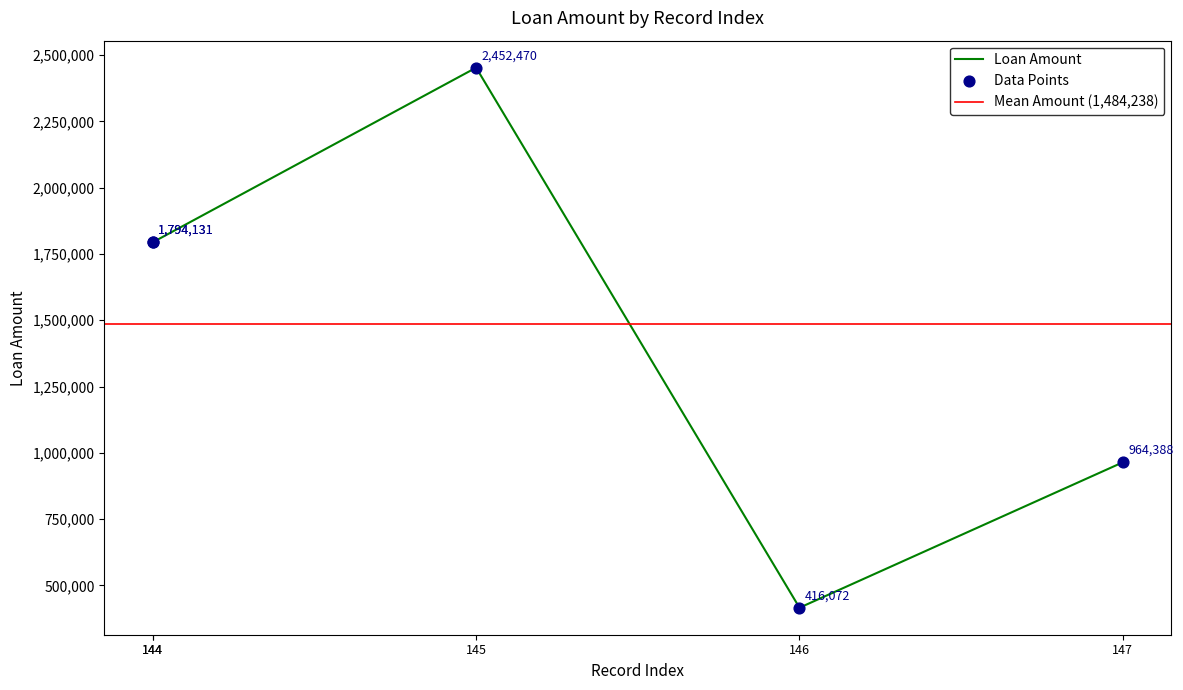

What is the change in value from 144 to 147?

-829743